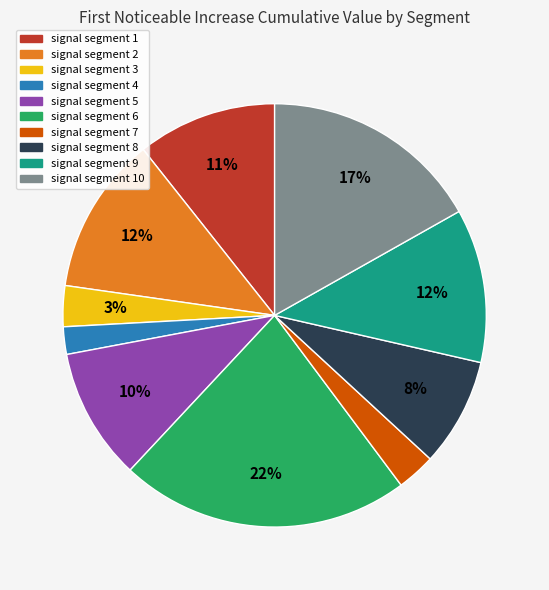

To the nearest percent, what is the average slice percentage?

10%